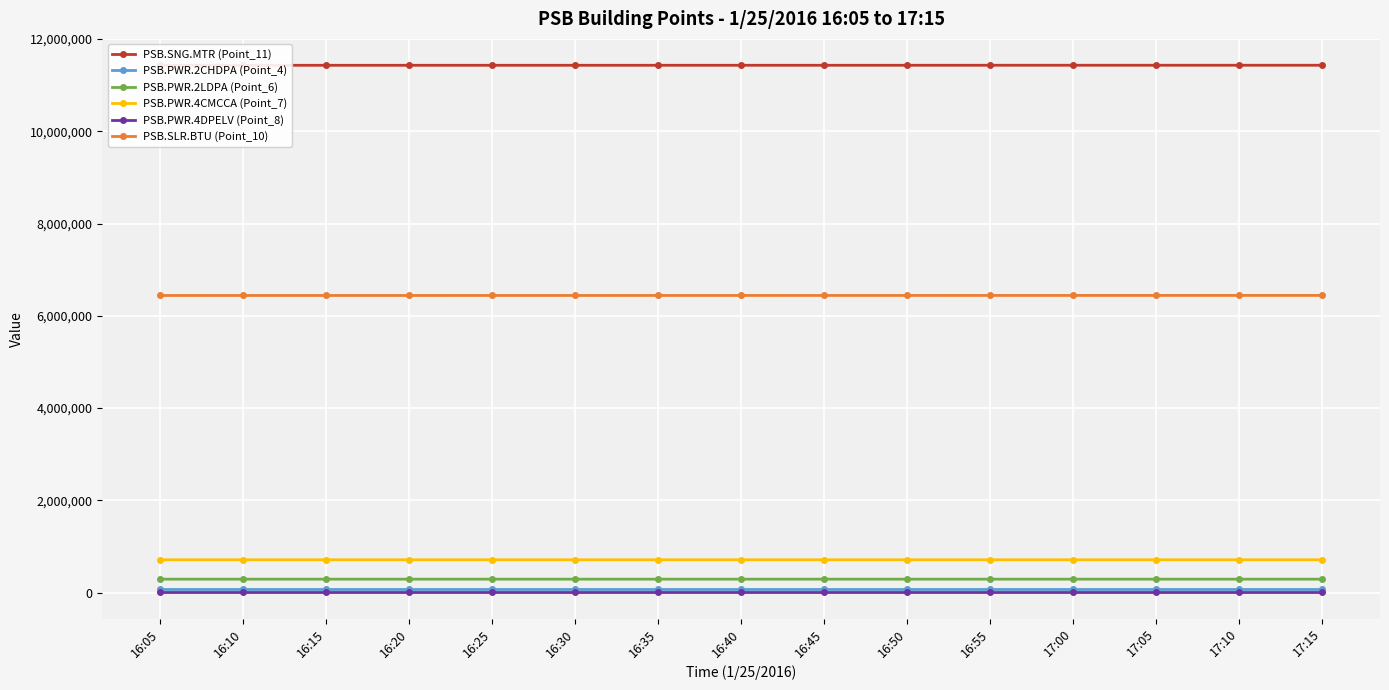

Count the PSB.PWR.2CHDPA (Point_4) values in the range 72804 to 72805.

15